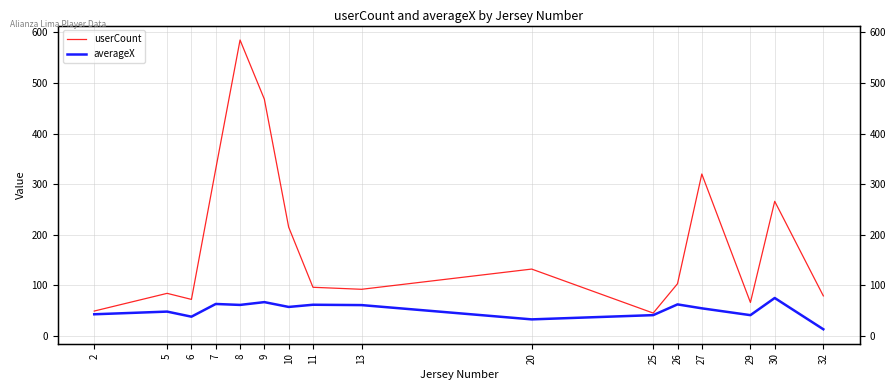

Which series has the widest spread of values?

userCount